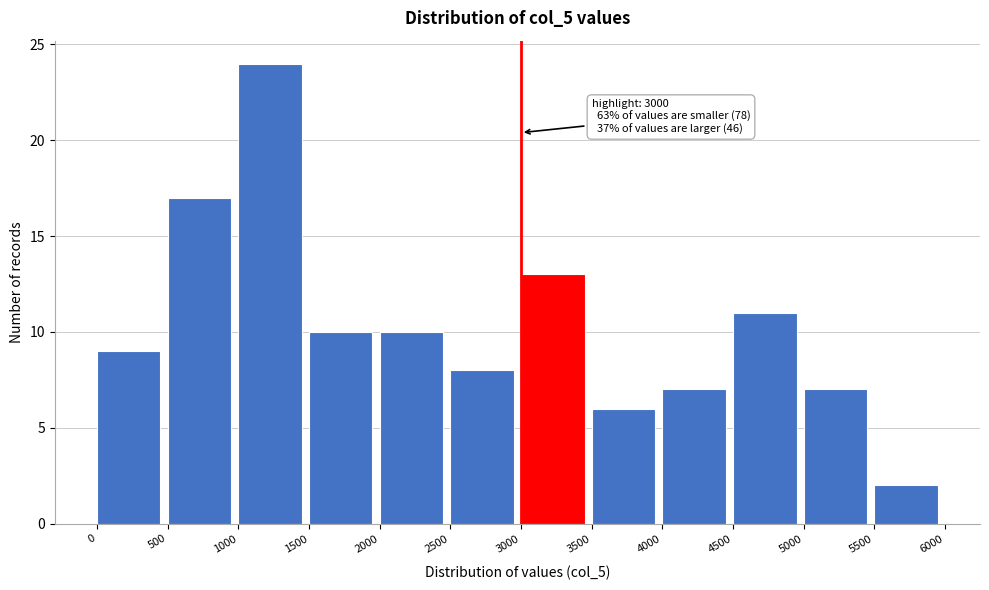

Over which range of the x-axis is the bar tallest?

1000 to 1500